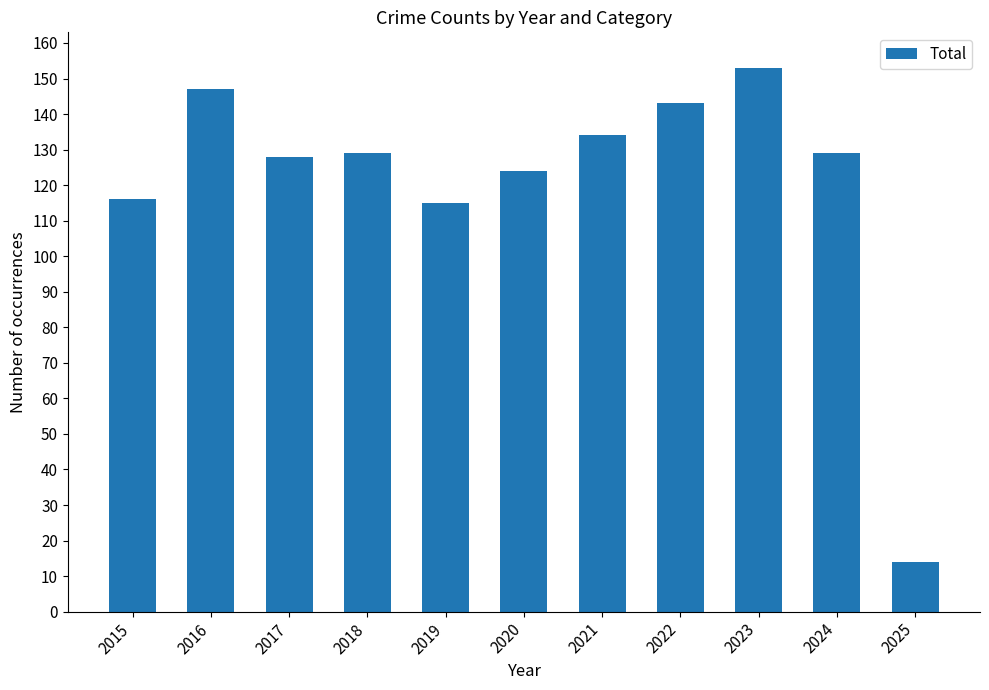

Which has a higher value, 2018 or 2019?

2018